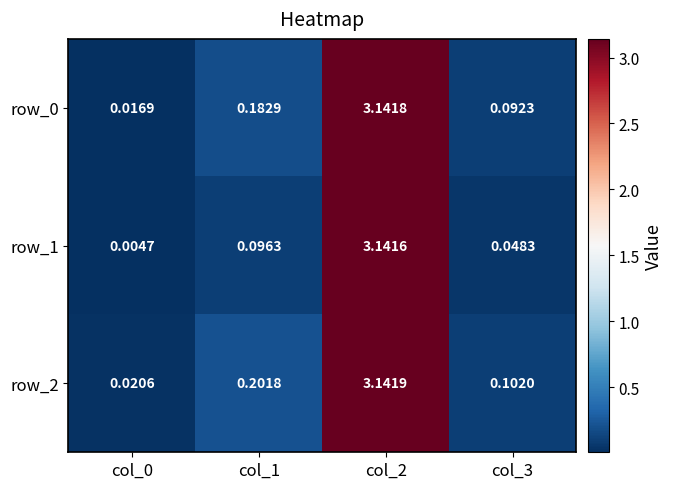

Which series has the widest spread of values?

row_1